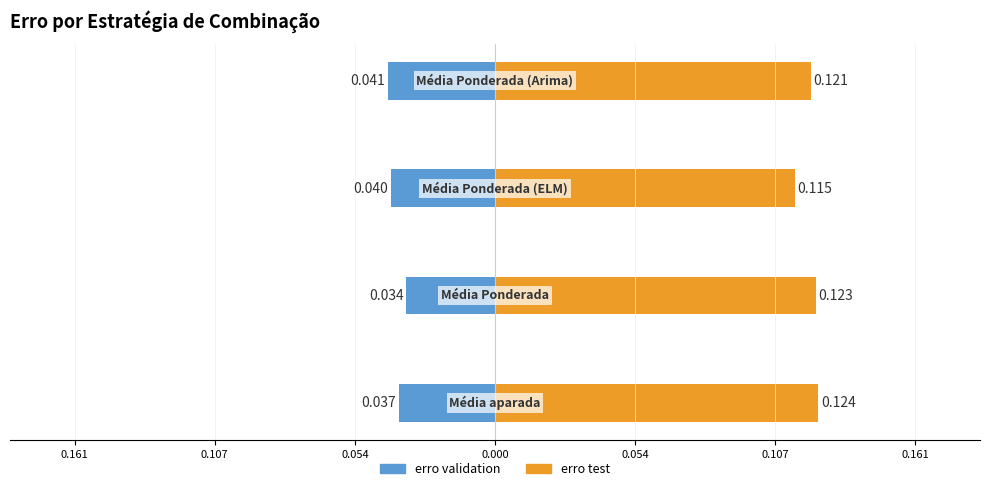

Which has a higher value, 0.107 or 0.054?

0.107